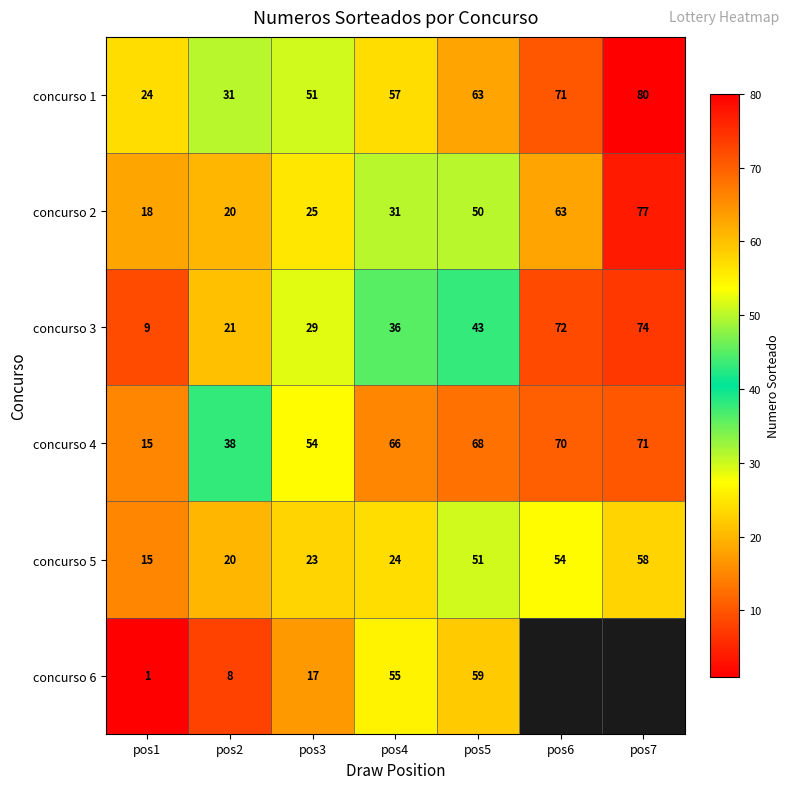

Is the value of concurso 6 at pos4 greater than the value of concurso 3 at pos5?

Yes